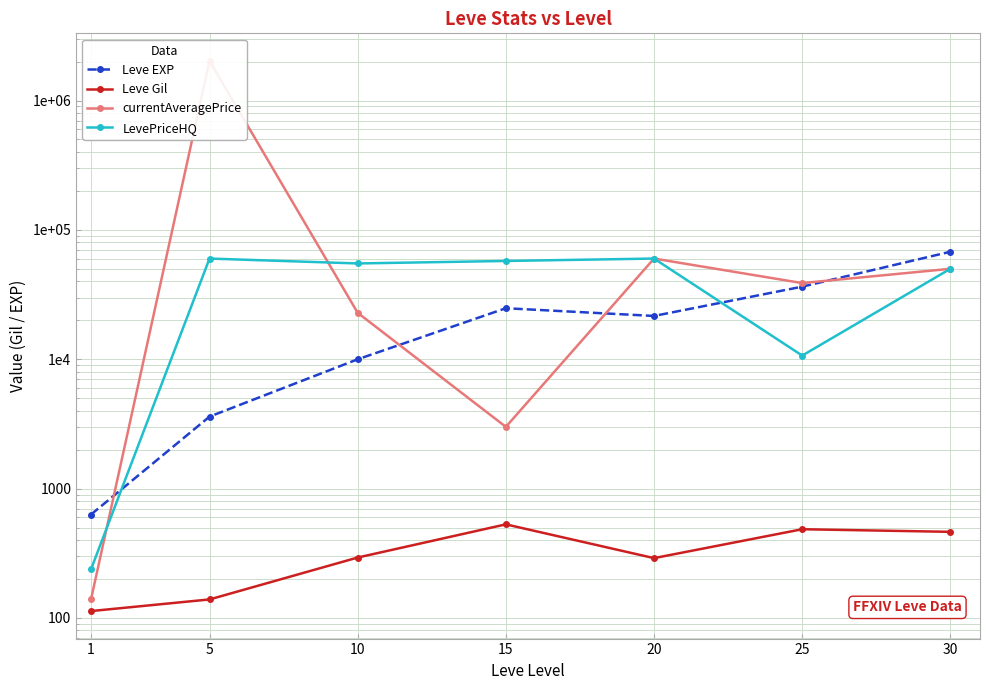

How many lines are shown in the chart?

4